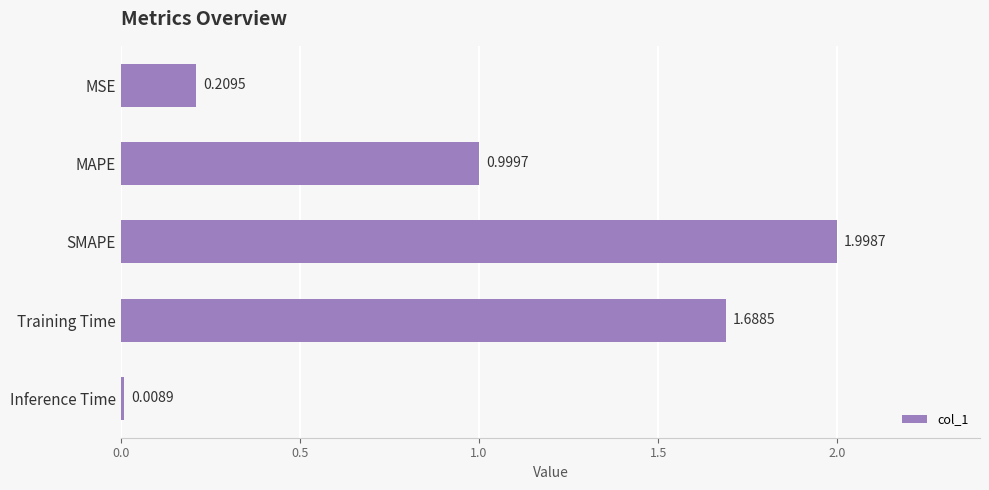

Which category has the highest value across all series?

SMAPE